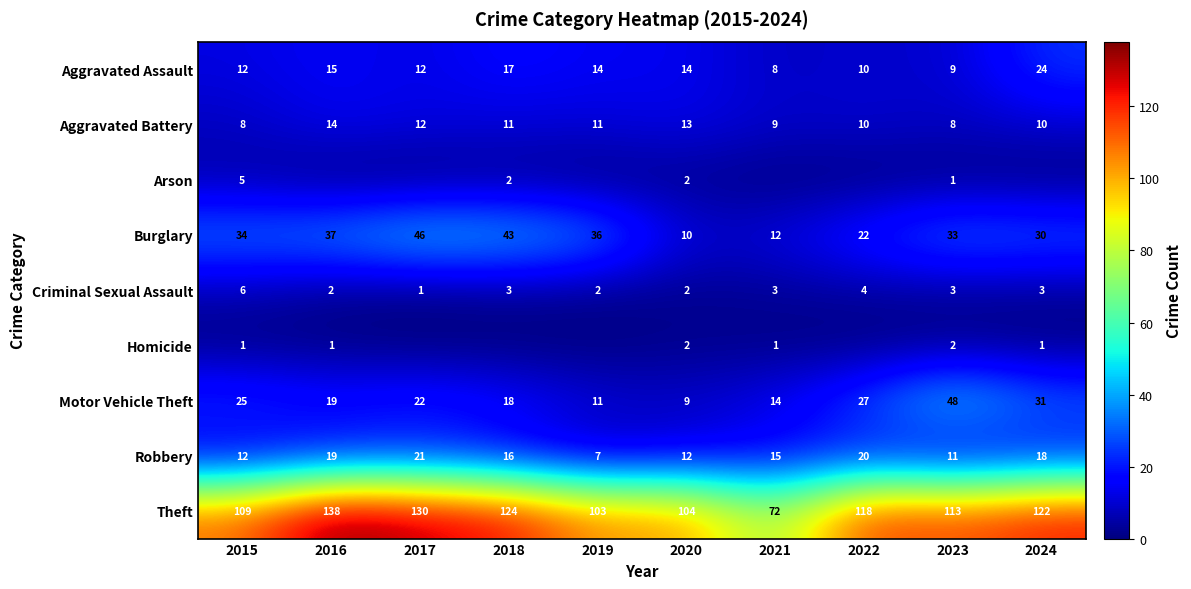

Is it true that Homicide equals 0 at 2016?

False